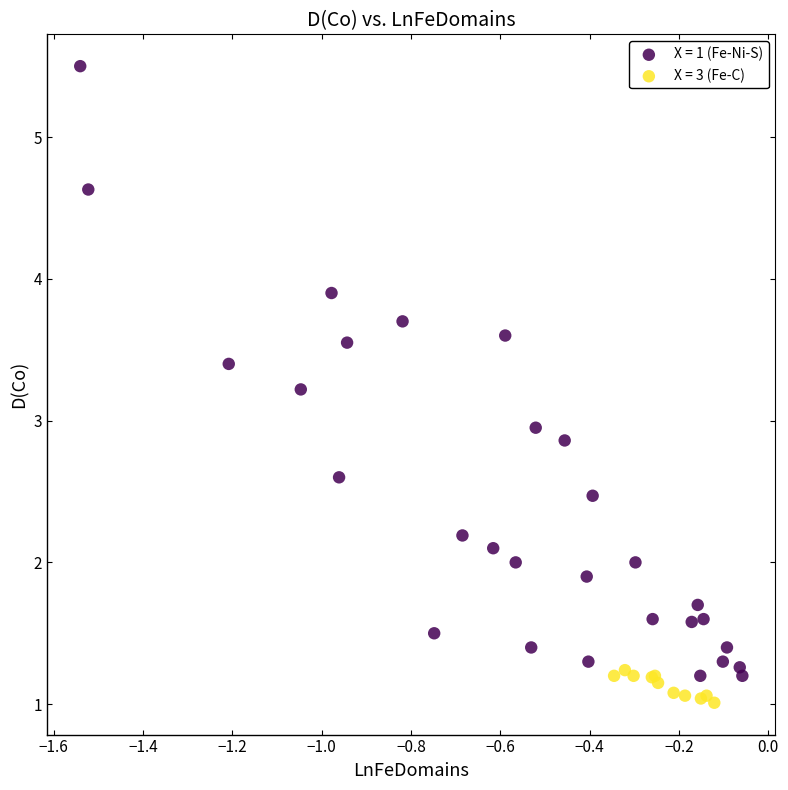

Which series has the widest spread of Y values?

X = 1 (Fe-Ni-S)